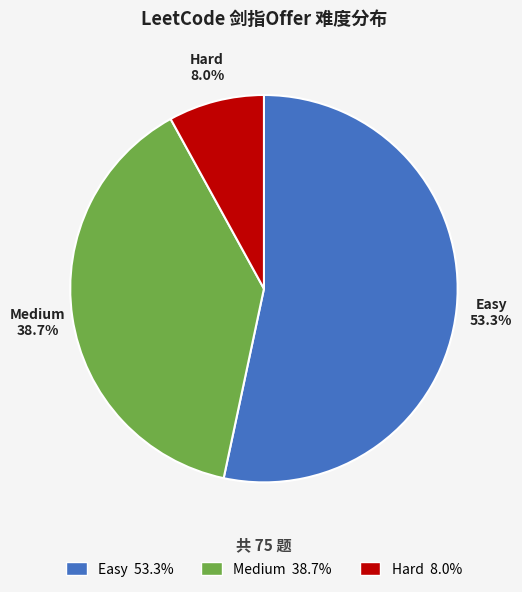

Which slice represents more than half of the pie?

Easy